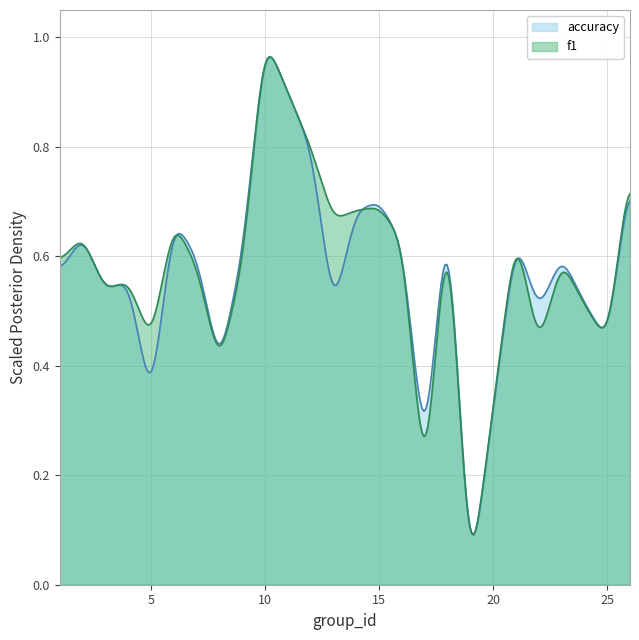

Where is the first local minimum for accuracy?

3